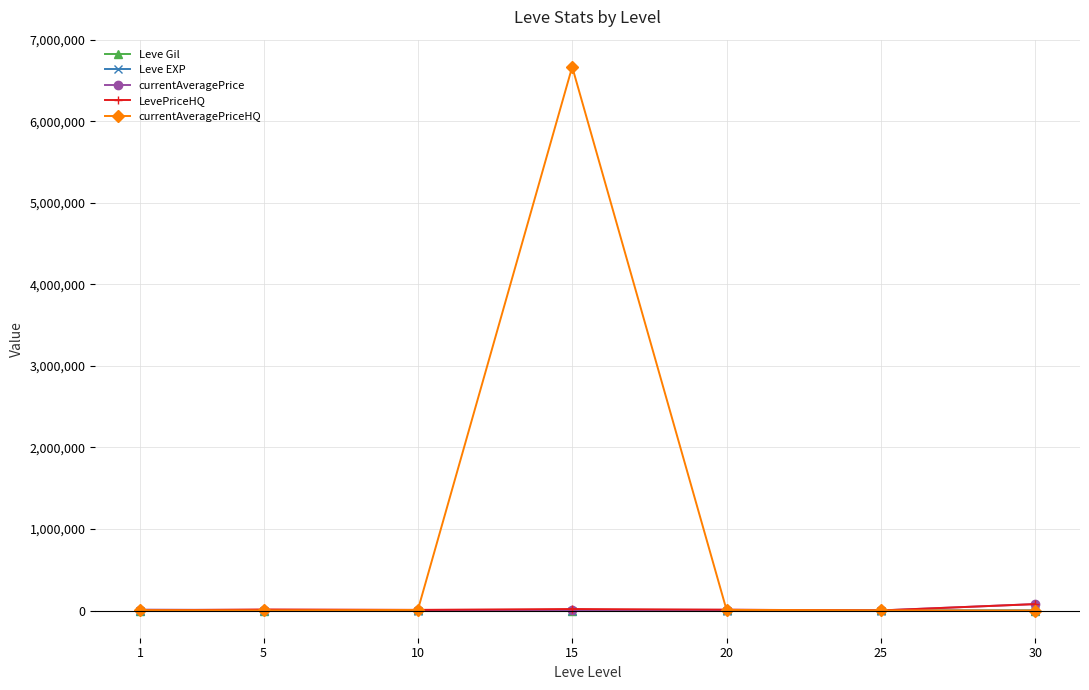

At which category is the sum across all series the highest?

15